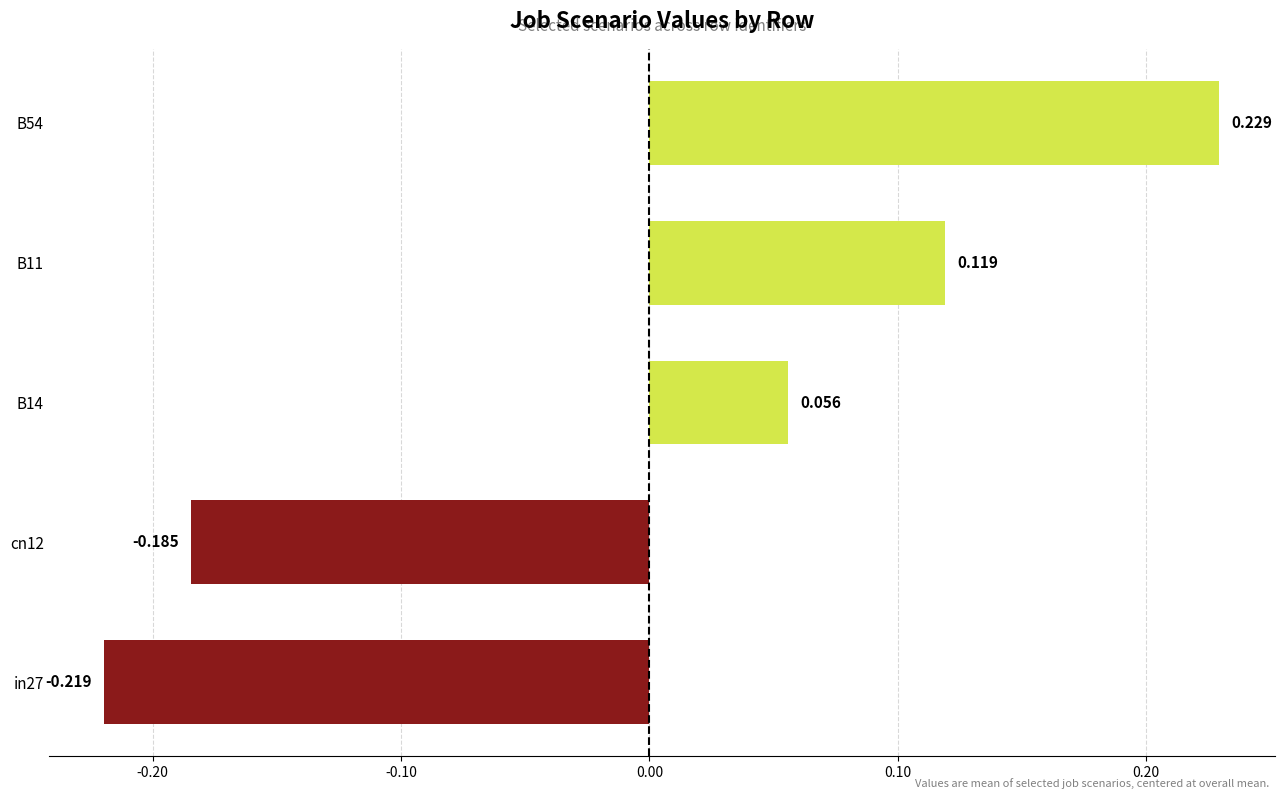

Rank the categories by value from highest to lowest.

B54, B11, B14, cn12, in27